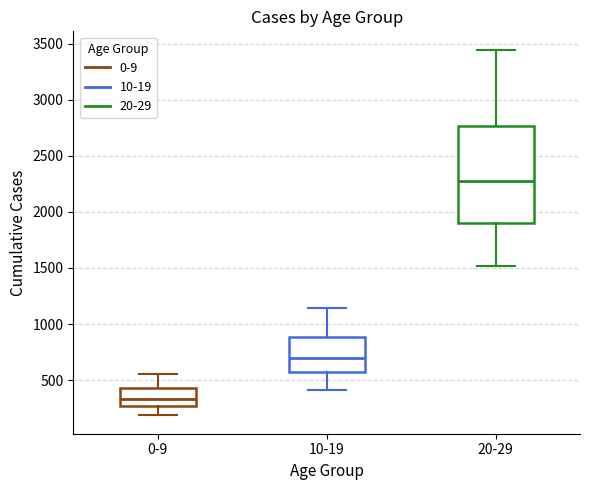

Comparing the boxes themselves (not the whiskers), which one is the tallest?

20-29